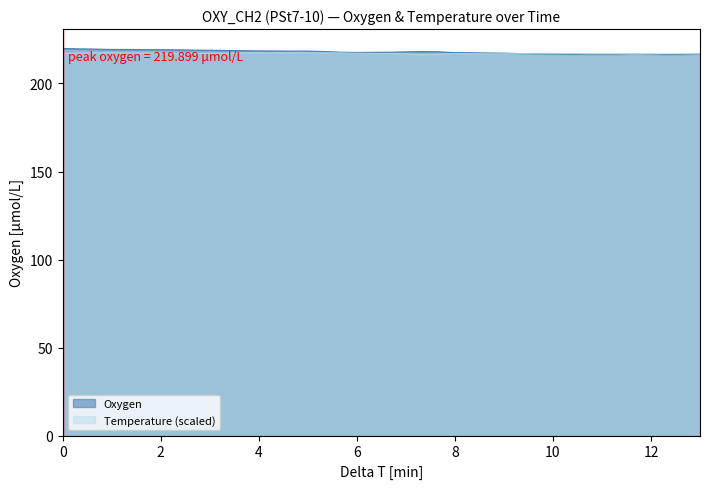

True or false: Oxygen and Temperature intersect in this chart.

True